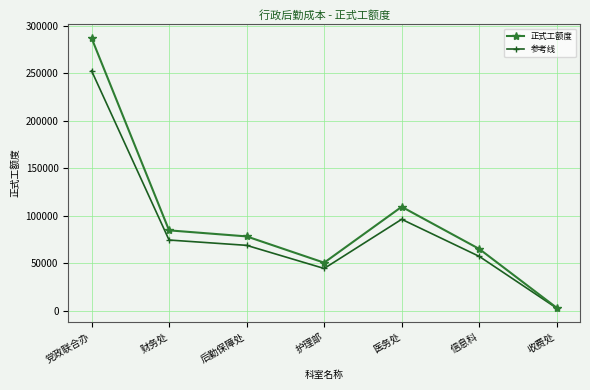

Is the value of 正式工额度 at 财务处 greater than the value of 参考线 at 护理部?

Yes